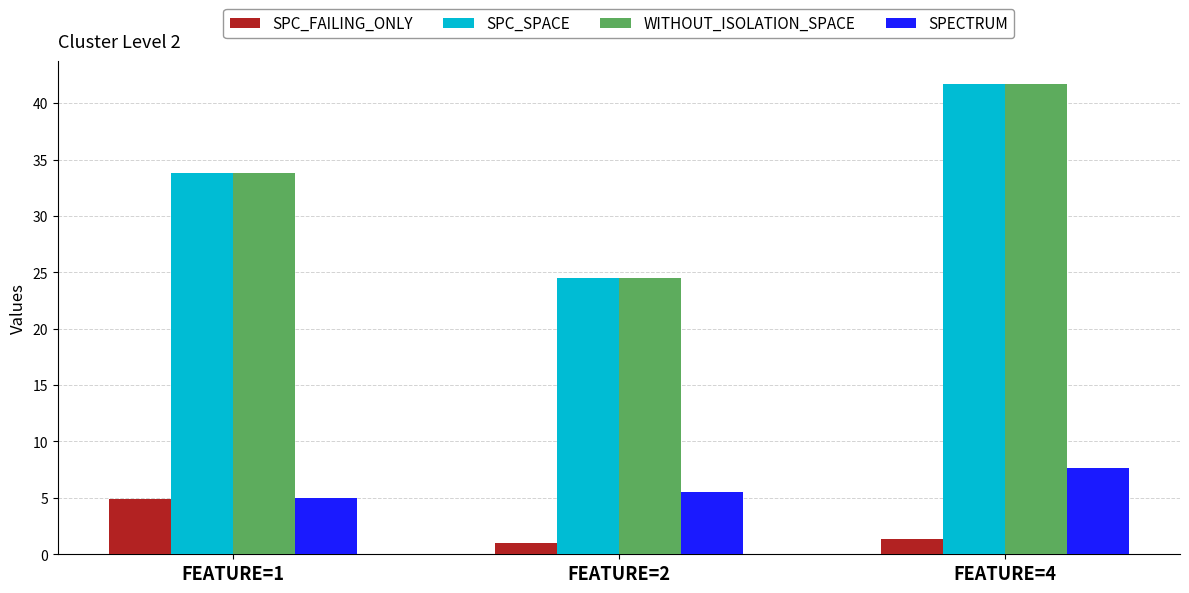

Is the value of WITHOUT_ISOLATION_SPACE at FEATURE=4 greater than the value of SPC_FAILING_ONLY at FEATURE=2?

Yes